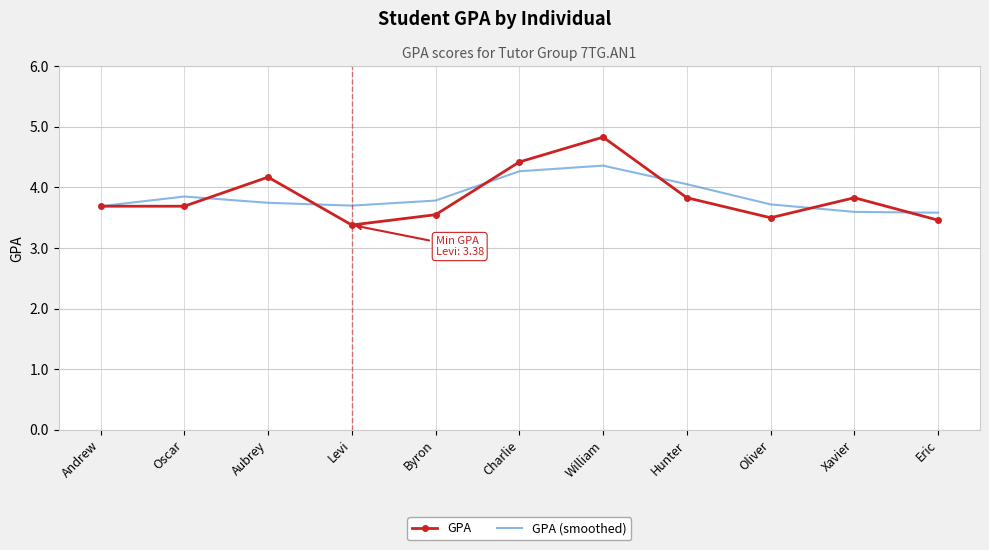

In GPA (smoothed), how many points are higher than both neighbors (excluding endpoints)?

2